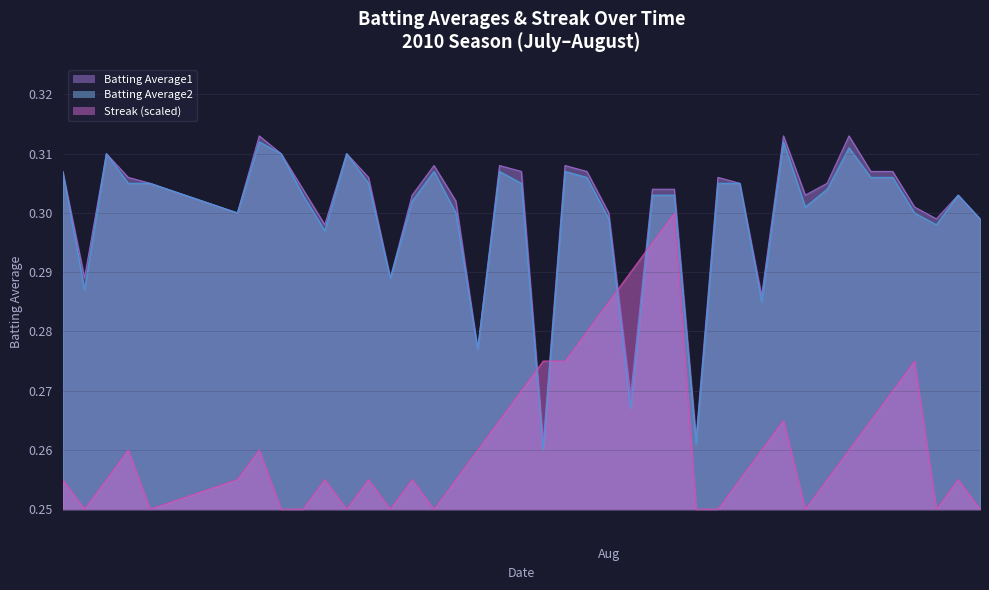

Where is the first local maximum for Batting Average2?

2010-07-09